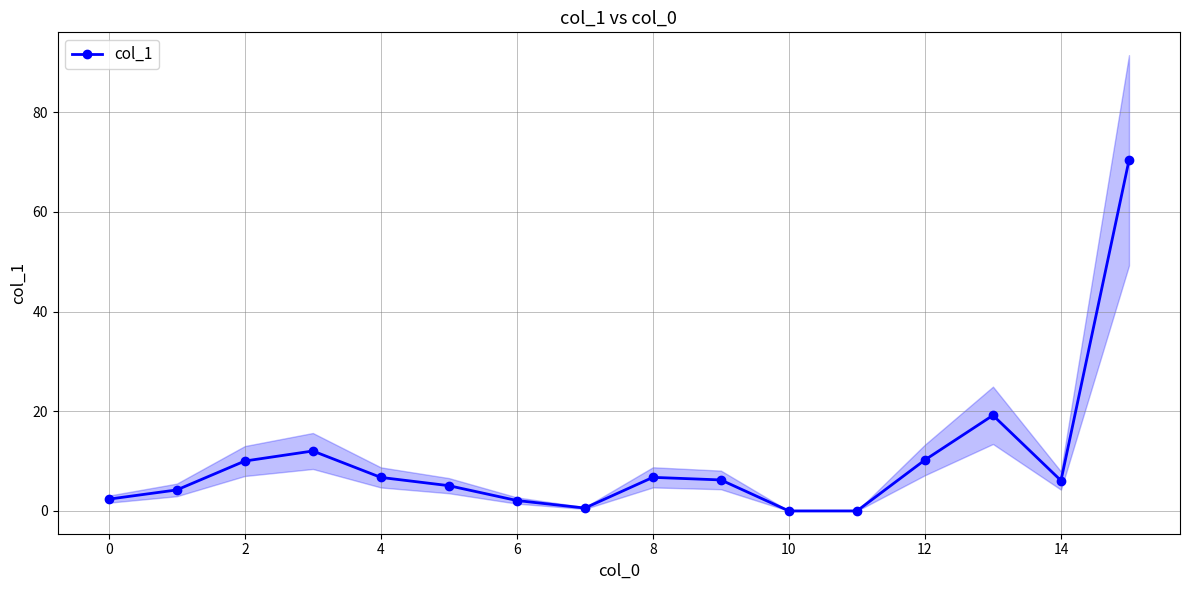

Is it true that col_1 equals 6.1 at 14?

True